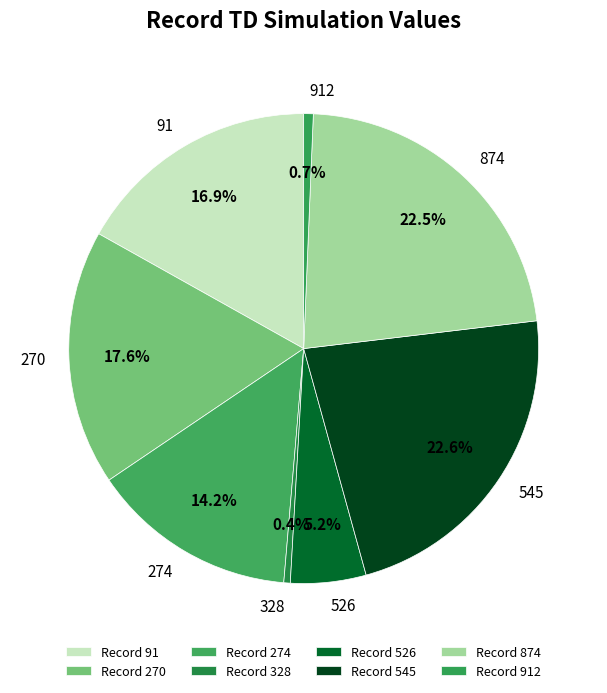

Is there any slice that represents more than half of the pie?

No